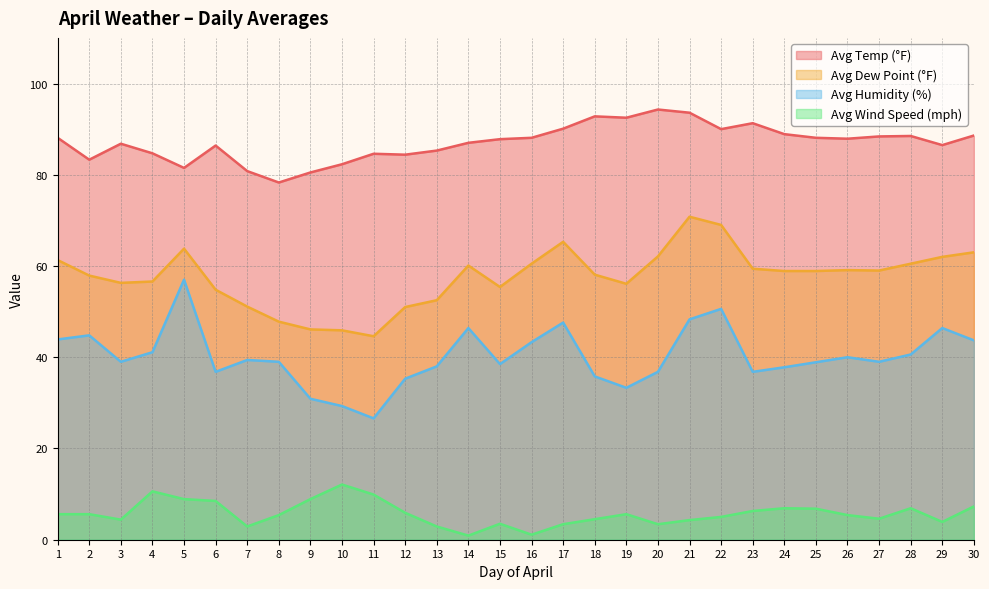

How many data points in Avg Humidity (%) are less than 39?

13